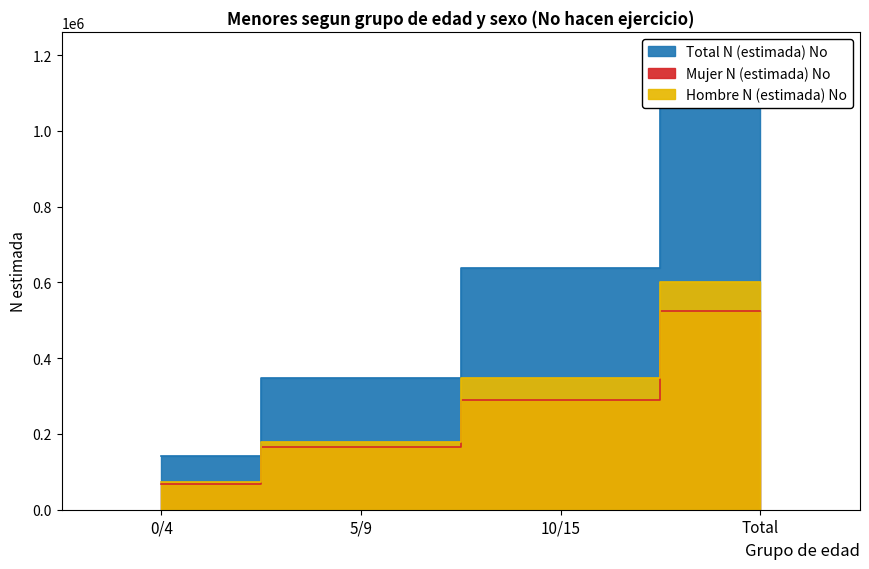

At which category is the sum across all series the highest?

Total